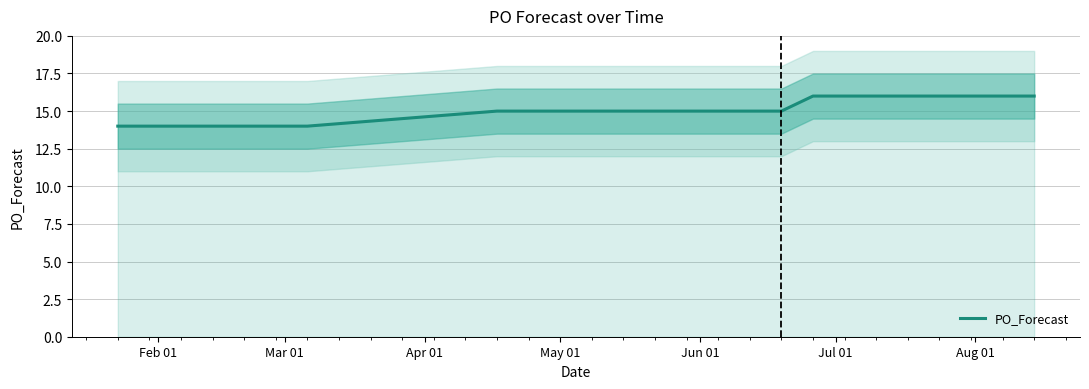

What is the maximum value for PO_Forecast?

16